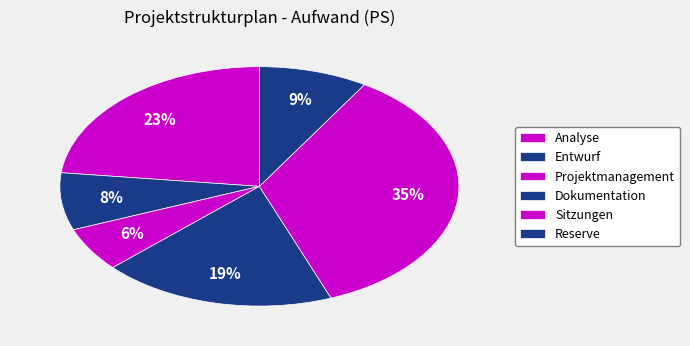

Count the number of slices in the pie.

6